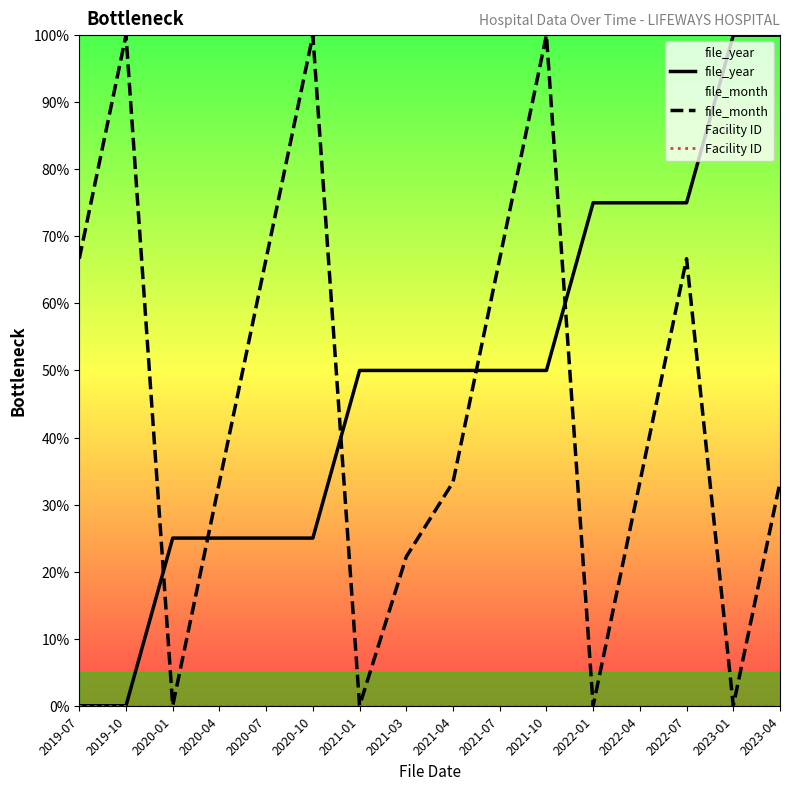

True or false: Facility ID and file_year cross at least once.

False